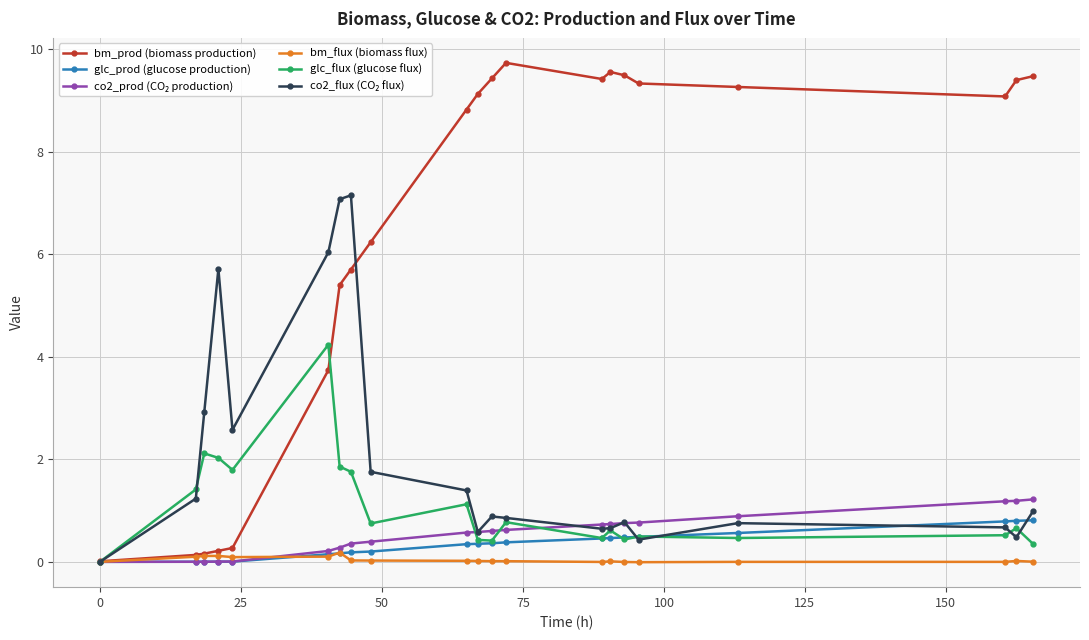

What is the maximum value shown in the chart?

9.7